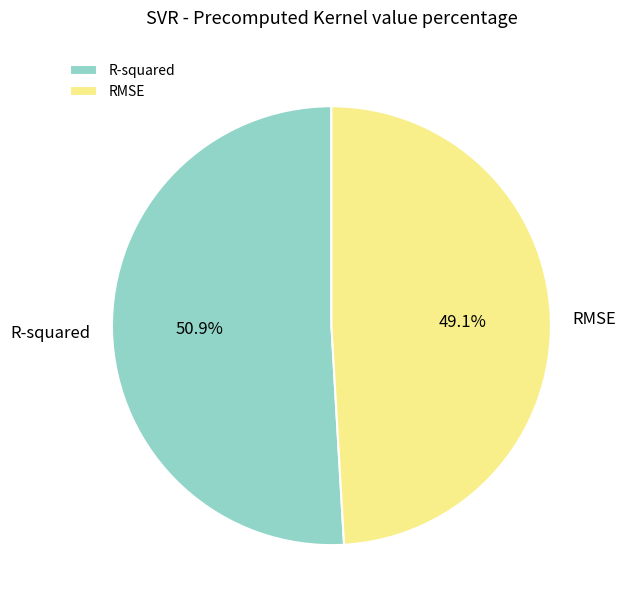

How many slices are in this pie chart?

2